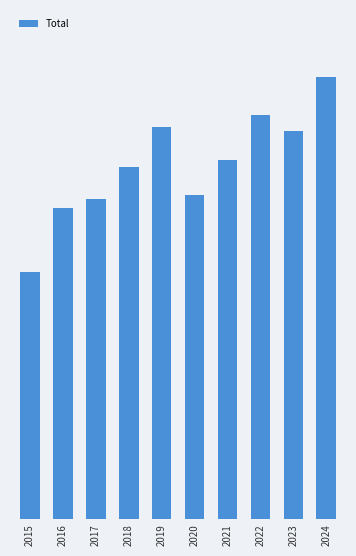

Where is the data nearest to the value 745?

2018